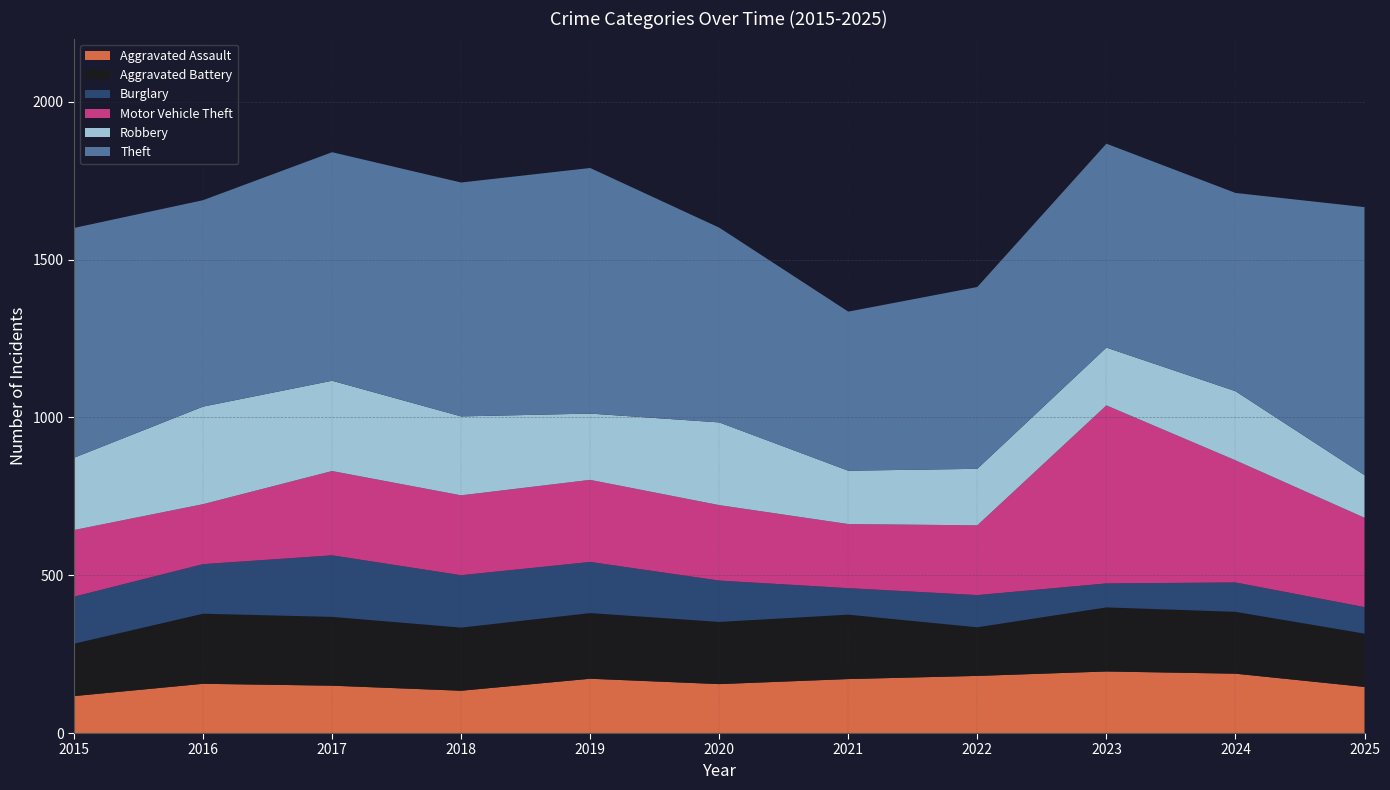

Reading right to left, what are all the values shown in this chart?

Aggravated Assault: 146	188	195	181	171	155	172	134	150	156	117
Aggravated Battery: 169	196	203	154	204	197	208	200	218	222	166
Burglary: 84	93	76	102	84	131	162	166	195	157	149
Motor Vehicle Theft: 283	387	564	221	203	239	260	253	267	190	211
Robbery: 135	219	183	179	169	262	210	250	286	309	229
Theft: 849	628	646	576	504	617	778	741	724	654	728